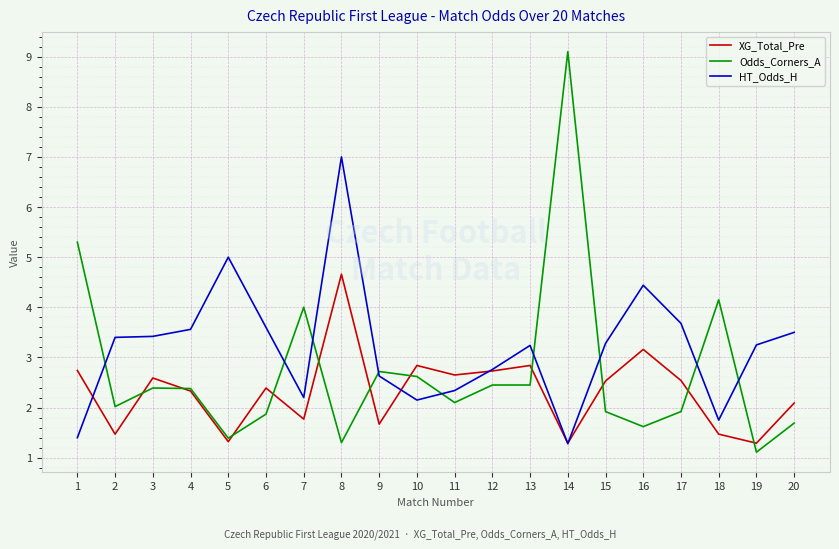

At which category is the sum across all series the highest?

8